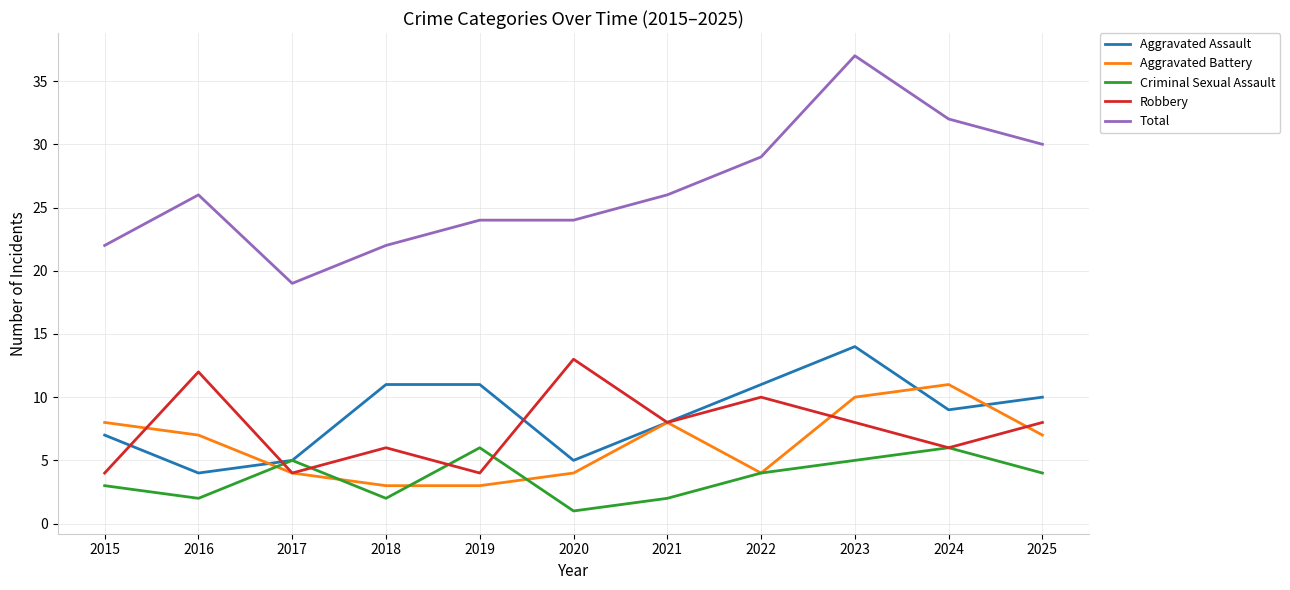

True or false: Robbery and Aggravated Battery intersect in this chart.

True